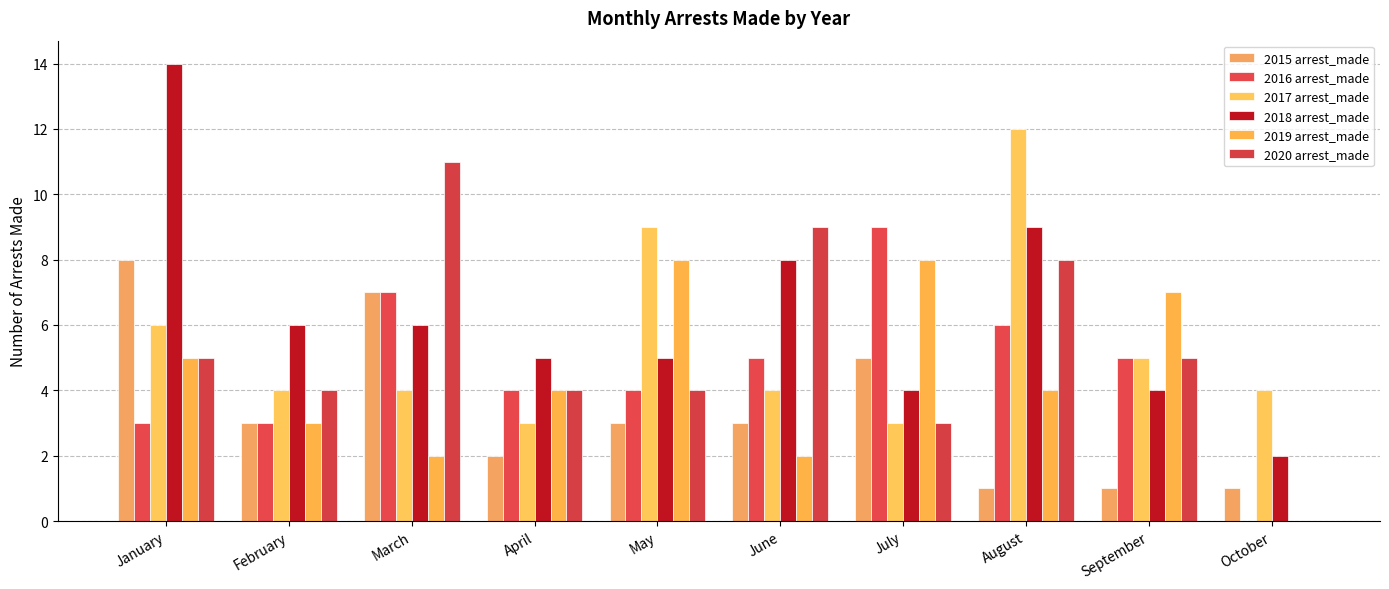

Does the chart contain stacked bars?

No